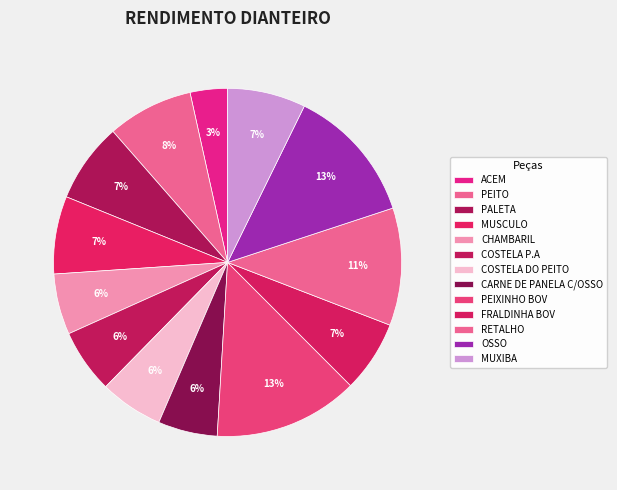

To the nearest percent, what percentage of the pie is CHAMBARIL?

6%